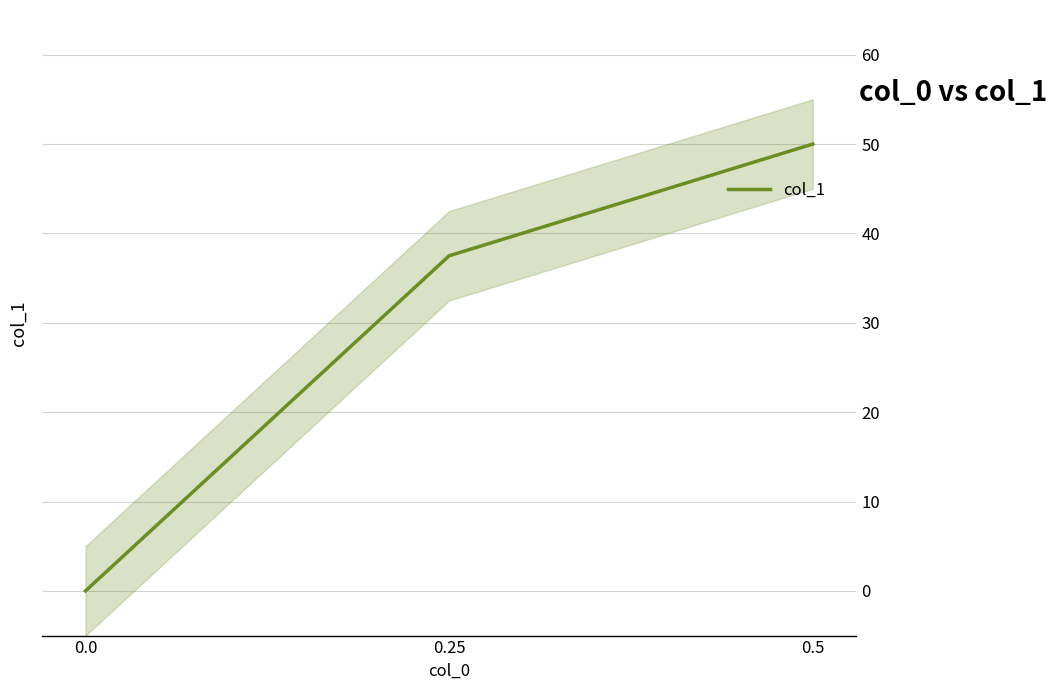

How many lines are shown in the chart?

1